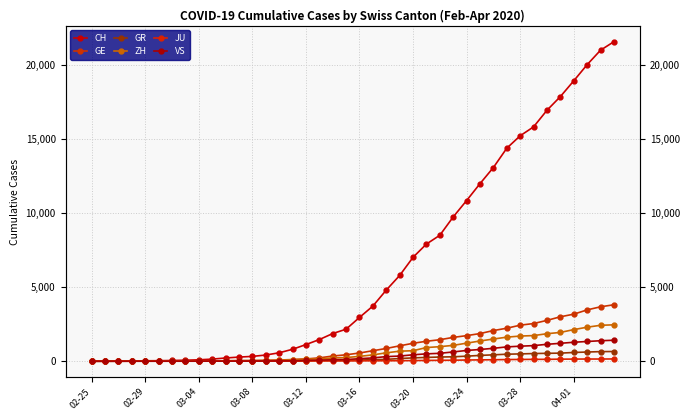

What position from the left is 14?

15